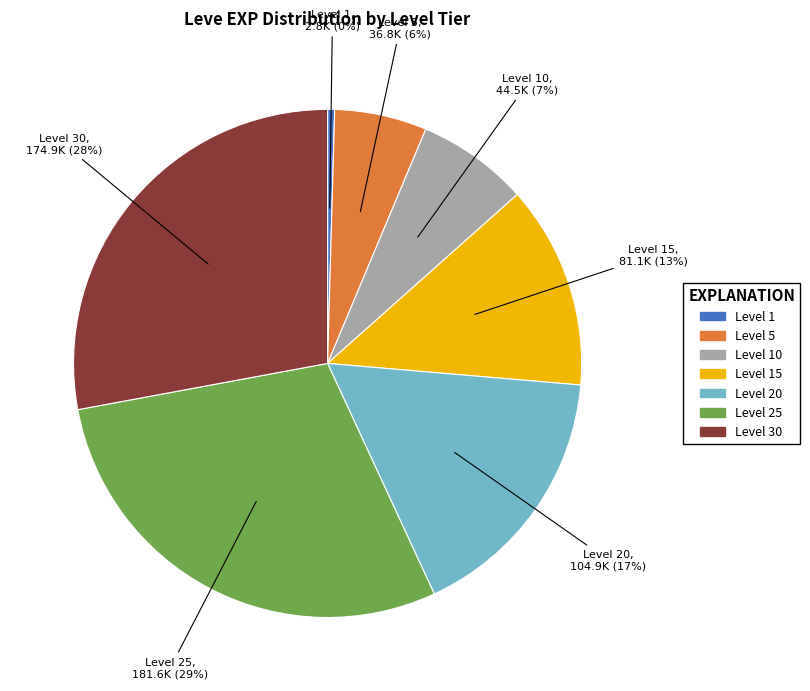

To the nearest percent, what is the average slice percentage?

14%